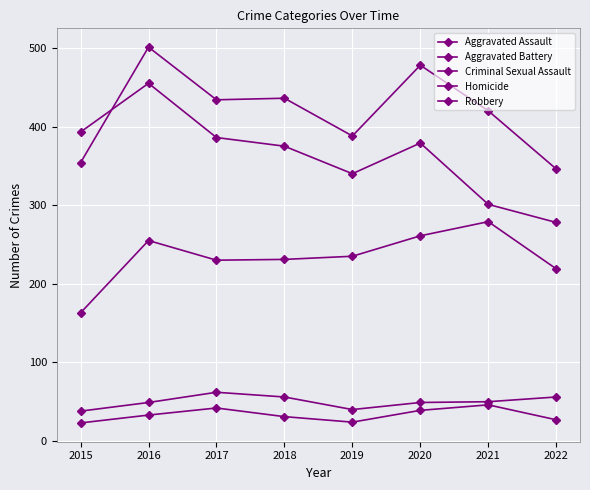

How many data points in Homicide are less than 33?

4